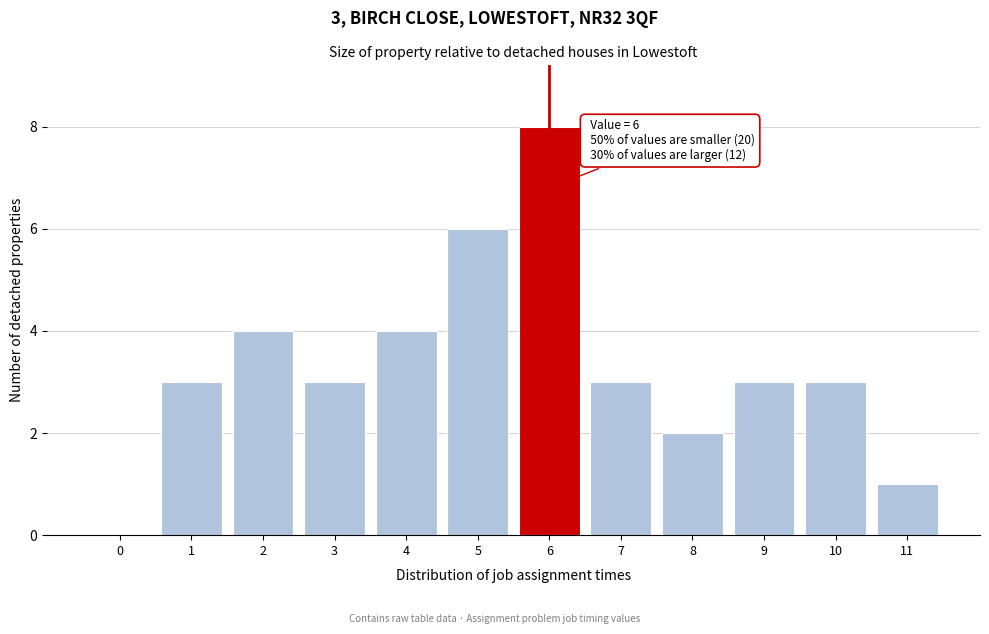

Reading left to right, what are all the values shown in this chart?

0=0	1=3	2=4	3=3	4=4	5=6	6=8	7=3	8=2	9=3	10=3	11=1